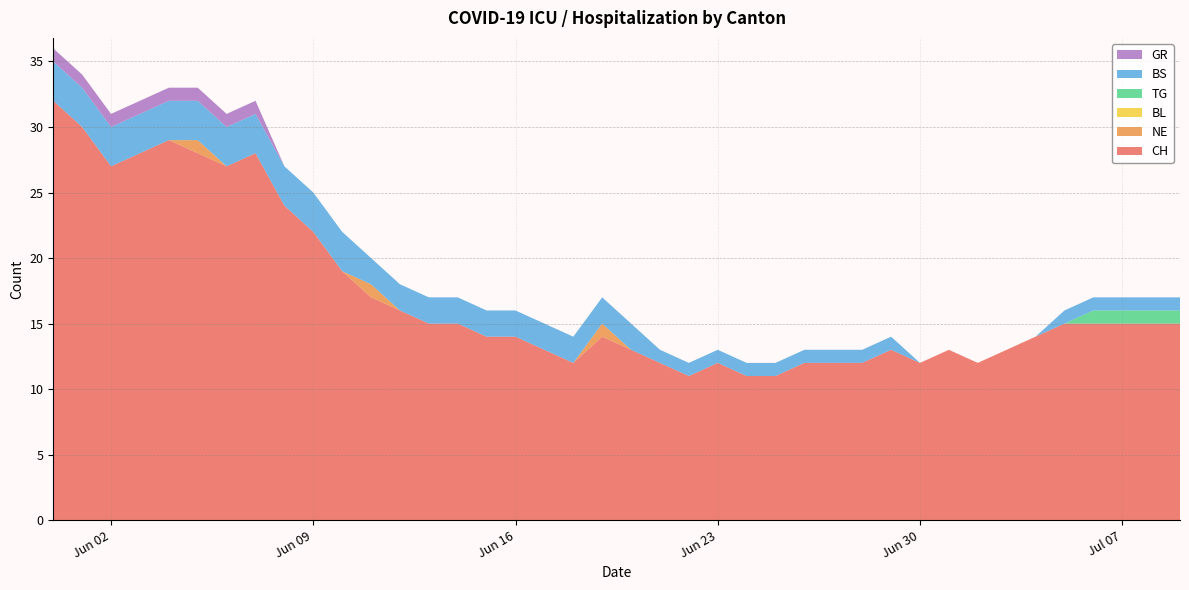

Reading left to right, transcribe all the data shown in this chart.

CH: 2020-05-31=32	2020-06-01=30	2020-06-02=27	2020-06-03=28	2020-06-04=29	2020-06-05=28	2020-06-06=27	2020-06-07=28	2020-06-08=24	2020-06-09=22	2020-06-10=19	2020-06-11=17	2020-06-12=16	2020-06-13=15	2020-06-14=15	2020-06-15=14	2020-06-16=14	2020-06-17=13	2020-06-18=12	2020-06-19=14	2020-06-20=13	2020-06-21=12	2020-06-22=11	2020-06-23=12	2020-06-24=11	2020-06-25=11	2020-06-26=12	2020-06-27=12	2020-06-28=12	2020-06-29=13	2020-06-30=12	2020-07-01=13	2020-07-02=12	2020-07-03=13	2020-07-04=14	2020-07-05=15	2020-07-06=15	2020-07-07=15	2020-07-08=15	2020-07-09=15
NE: 2020-05-31=0	2020-06-01=0	2020-06-02=0	2020-06-03=0	2020-06-04=0	2020-06-05=1	2020-06-06=0	2020-06-07=0	2020-06-08=0	2020-06-09=0	2020-06-10=0	2020-06-11=1	2020-06-12=0	2020-06-13=0	2020-06-14=0	2020-06-15=0	2020-06-16=0	2020-06-17=0	2020-06-18=0	2020-06-19=1	2020-06-20=0	2020-06-21=0	2020-06-22=0	2020-06-23=0	2020-06-24=0	2020-06-25=0	2020-06-26=0	2020-06-27=0	2020-06-28=0	2020-06-29=0	2020-06-30=0	2020-07-01=0	2020-07-02=0	2020-07-03=0	2020-07-04=0	2020-07-05=0	2020-07-06=0	2020-07-07=0	2020-07-08=0	2020-07-09=0
BL: 2020-05-31=0	2020-06-01=0	2020-06-02=0	2020-06-03=0	2020-06-04=0	2020-06-05=0	2020-06-06=0	2020-06-07=0	2020-06-08=0	2020-06-09=0	2020-06-10=0	2020-06-11=0	2020-06-12=0	2020-06-13=0	2020-06-14=0	2020-06-15=0	2020-06-16=0	2020-06-17=0	2020-06-18=0	2020-06-19=0	2020-06-20=0	2020-06-21=0	2020-06-22=0	2020-06-23=0	2020-06-24=0	2020-06-25=0	2020-06-26=0	2020-06-27=0	2020-06-28=0	2020-06-29=0	2020-06-30=0	2020-07-01=0	2020-07-02=0	2020-07-03=0	2020-07-04=0	2020-07-05=0	2020-07-06=0	2020-07-07=0	2020-07-08=0	2020-07-09=0
TG: 2020-05-31=0	2020-06-01=0	2020-06-02=0	2020-06-03=0	2020-06-04=0	2020-06-05=0	2020-06-06=0	2020-06-07=0	2020-06-08=0	2020-06-09=0	2020-06-10=0	2020-06-11=0	2020-06-12=0	2020-06-13=0	2020-06-14=0	2020-06-15=0	2020-06-16=0	2020-06-17=0	2020-06-18=0	2020-06-19=0	2020-06-20=0	2020-06-21=0	2020-06-22=0	2020-06-23=0	2020-06-24=0	2020-06-25=0	2020-06-26=0	2020-06-27=0	2020-06-28=0	2020-06-29=0	2020-06-30=0	2020-07-01=0	2020-07-02=0	2020-07-03=0	2020-07-04=0	2020-07-05=0	2020-07-06=1	2020-07-07=1	2020-07-08=1	2020-07-09=1
BS: 2020-05-31=3	2020-06-01=3	2020-06-02=3	2020-06-03=3	2020-06-04=3	2020-06-05=3	2020-06-06=3	2020-06-07=3	2020-06-08=3	2020-06-09=3	2020-06-10=3	2020-06-11=2	2020-06-12=2	2020-06-13=2	2020-06-14=2	2020-06-15=2	2020-06-16=2	2020-06-17=2	2020-06-18=2	2020-06-19=2	2020-06-20=2	2020-06-21=1	2020-06-22=1	2020-06-23=1	2020-06-24=1	2020-06-25=1	2020-06-26=1	2020-06-27=1	2020-06-28=1	2020-06-29=1	2020-06-30=0	2020-07-01=0	2020-07-02=0	2020-07-03=0	2020-07-04=0	2020-07-05=1	2020-07-06=1	2020-07-07=1	2020-07-08=1	2020-07-09=1
GR: 2020-05-31=1	2020-06-01=1	2020-06-02=1	2020-06-03=1	2020-06-04=1	2020-06-05=1	2020-06-06=1	2020-06-07=1	2020-06-08=0	2020-06-09=0	2020-06-10=0	2020-06-11=0	2020-06-12=0	2020-06-13=0	2020-06-14=0	2020-06-15=0	2020-06-16=0	2020-06-17=0	2020-06-18=0	2020-06-19=0	2020-06-20=0	2020-06-21=0	2020-06-22=0	2020-06-23=0	2020-06-24=0	2020-06-25=0	2020-06-26=0	2020-06-27=0	2020-06-28=0	2020-06-29=0	2020-06-30=0	2020-07-01=0	2020-07-02=0	2020-07-03=0	2020-07-04=0	2020-07-05=0	2020-07-06=0	2020-07-07=0	2020-07-08=0	2020-07-09=0